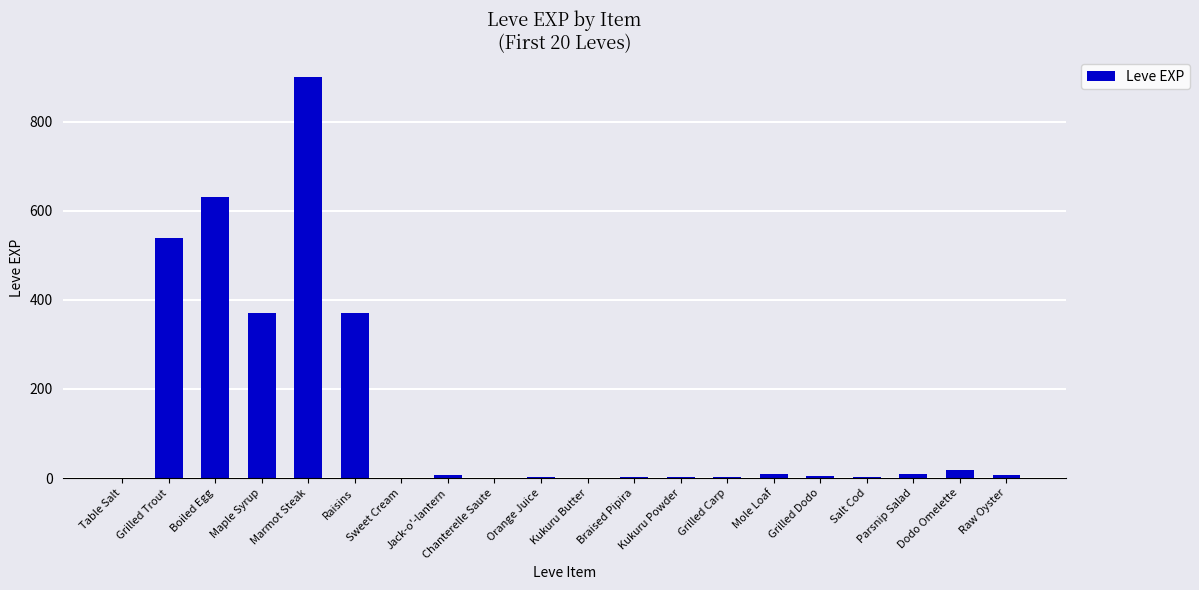

Are the bars horizontal?

No